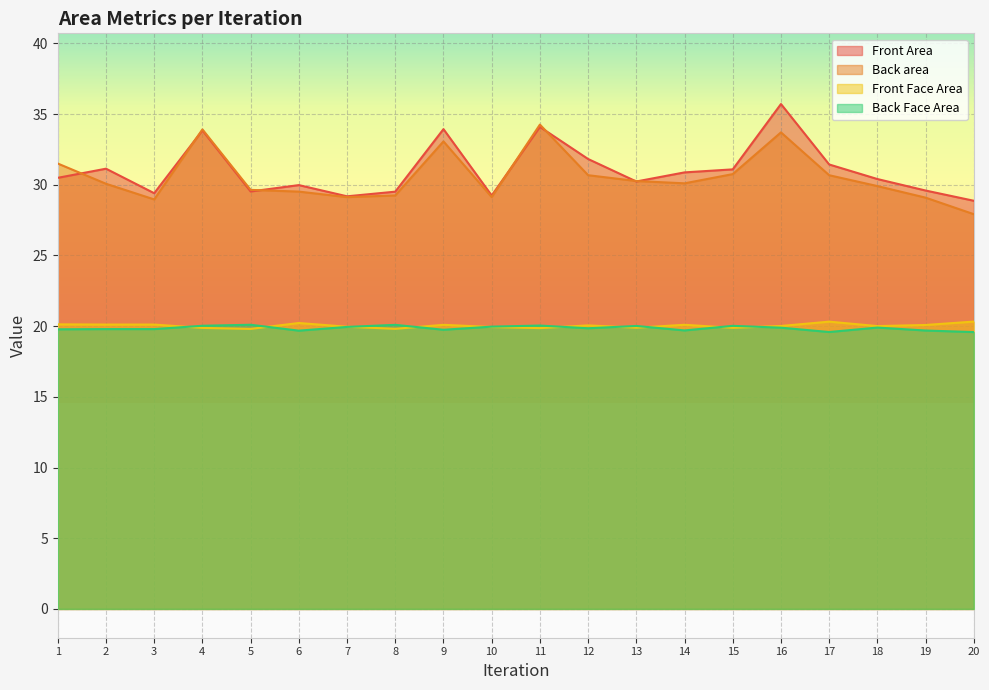

Count the number of categories in the chart.

20